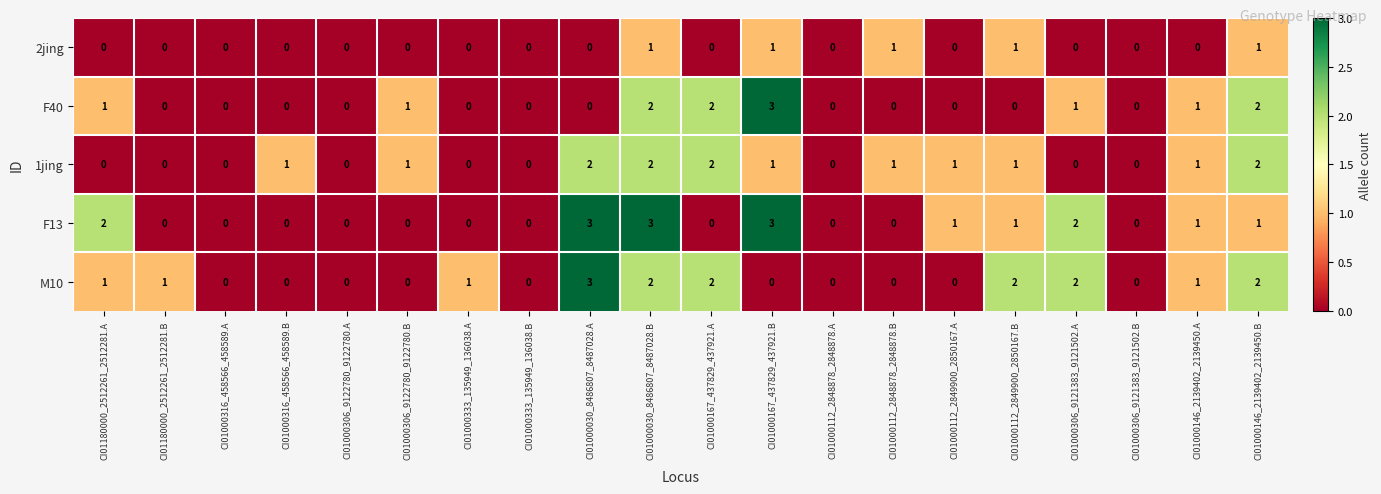

How many 1jing values are between 0 and 1?

16